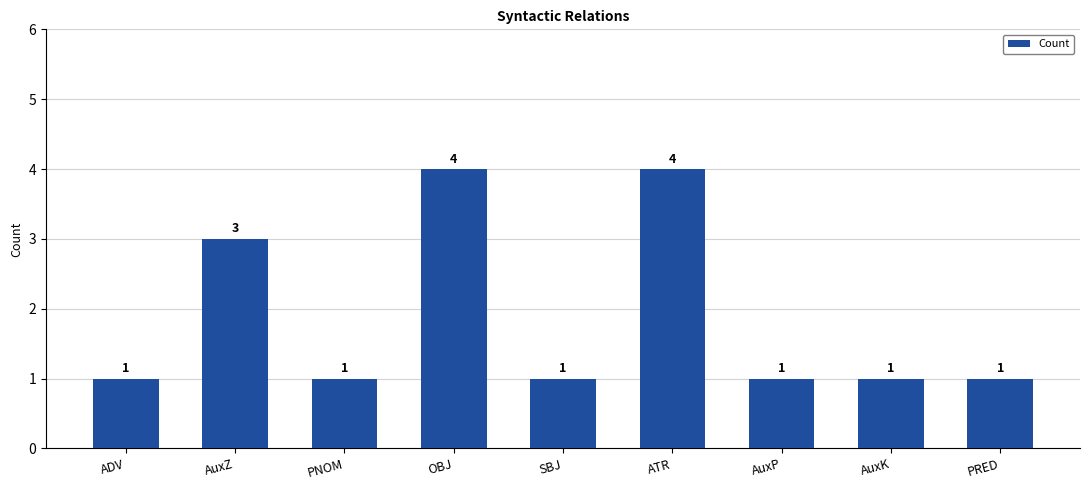

What is the ratio of the value at PRED to the value at AuxZ?

0.3